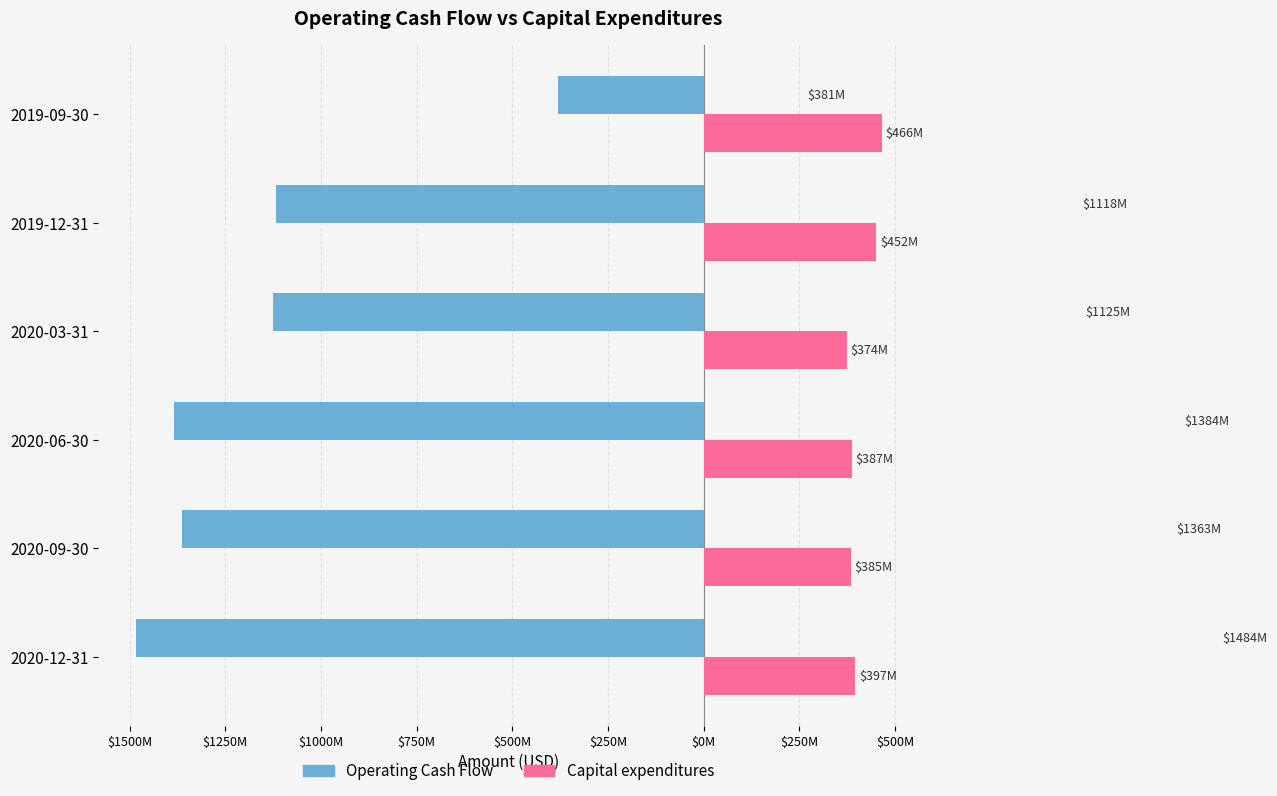

What are all the series names shown in the legend?

Operating Cash Flow, Capital expenditures